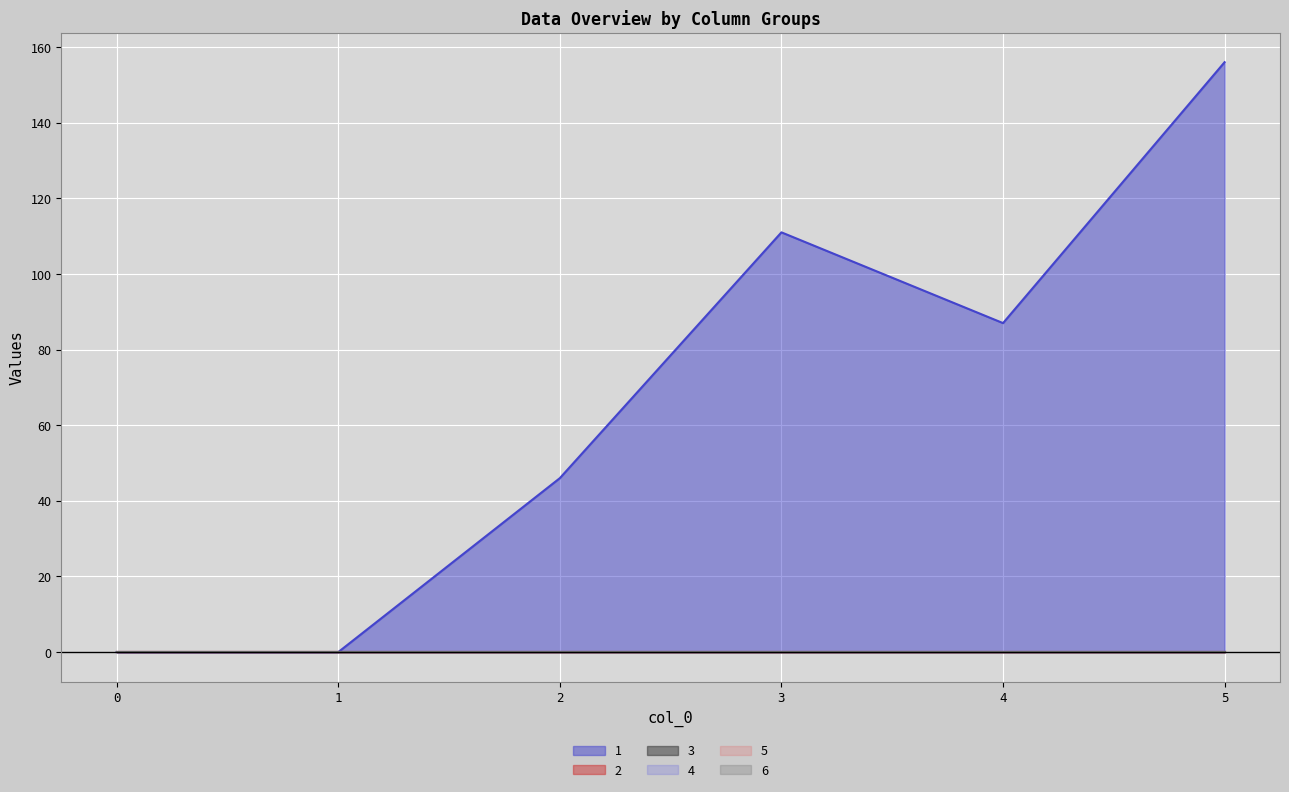

How many lines are shown in the chart?

6